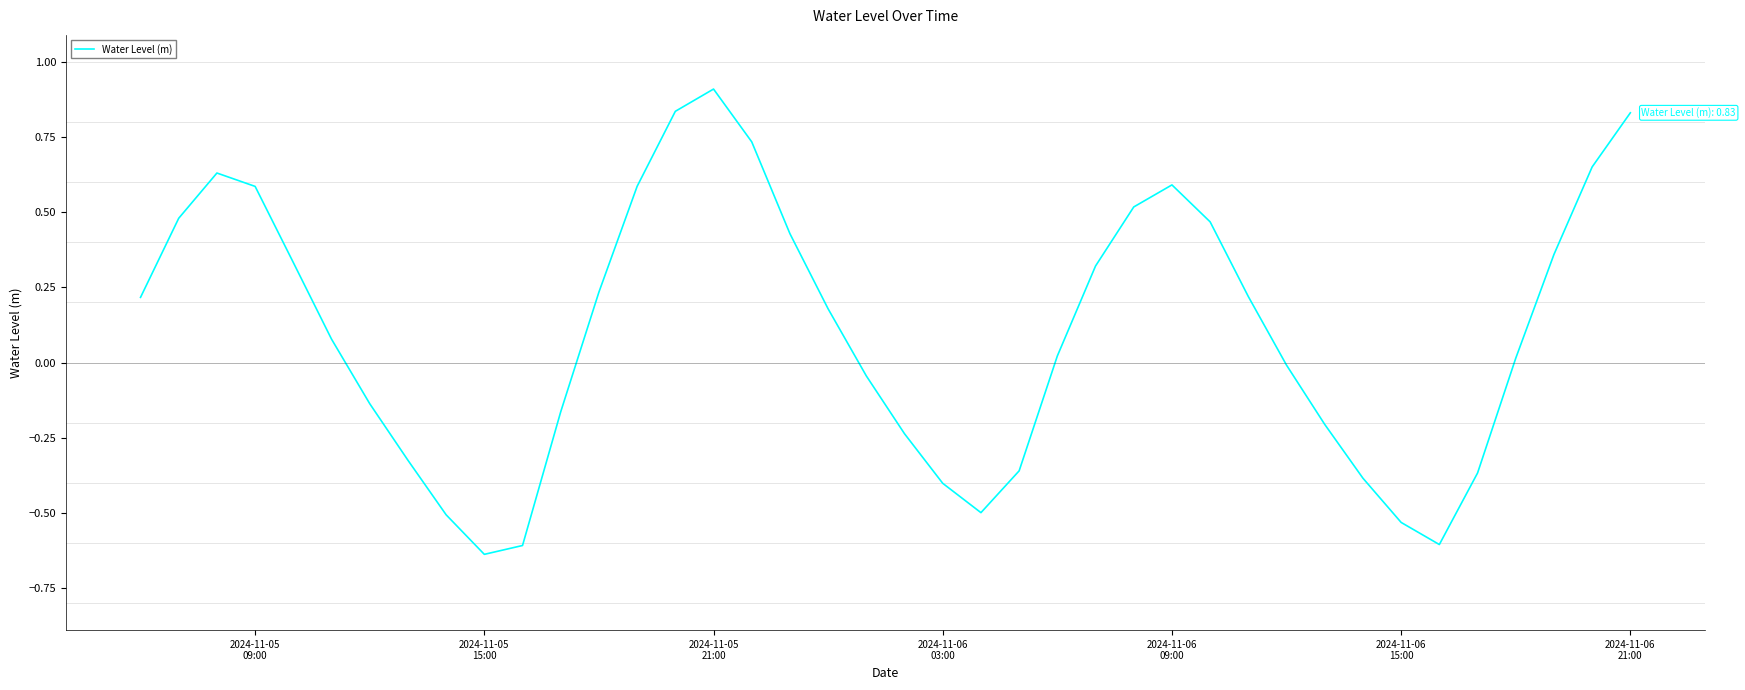

What is the sum of all values?

4.2